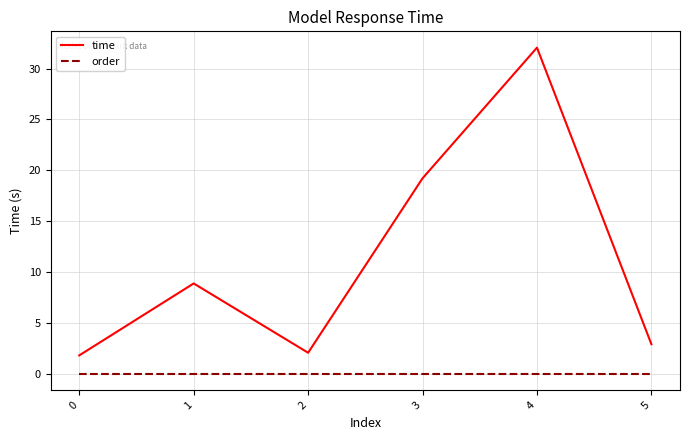

What is the greatest value displayed?

32.1